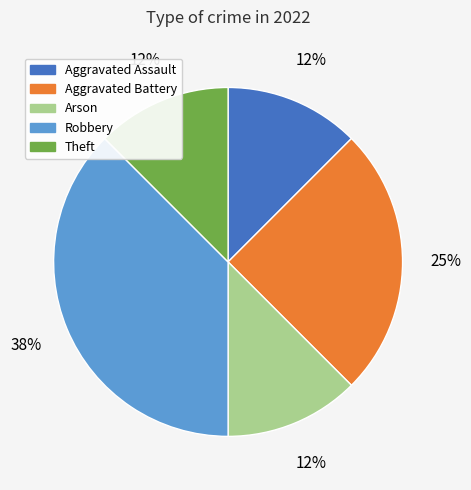

What is the largest slice in the pie chart?

Robbery